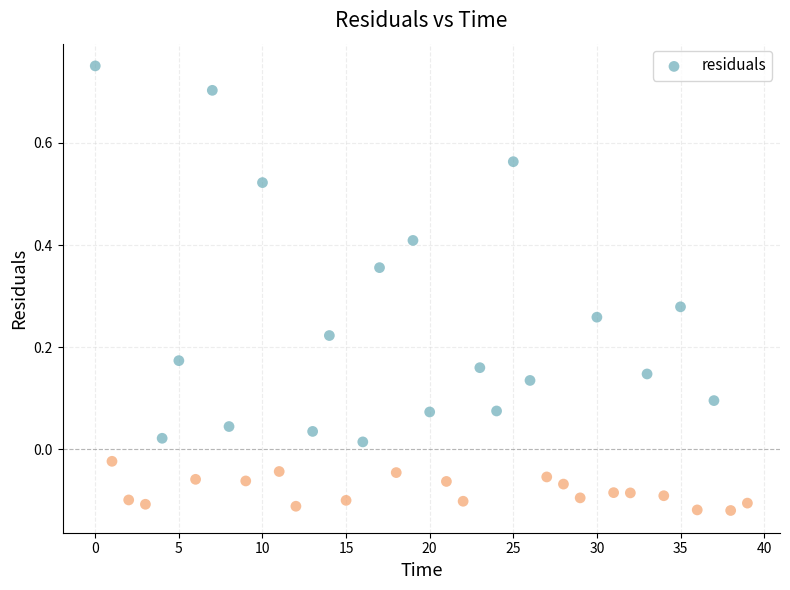

What is the range of Y values (max minus min)?

0.9